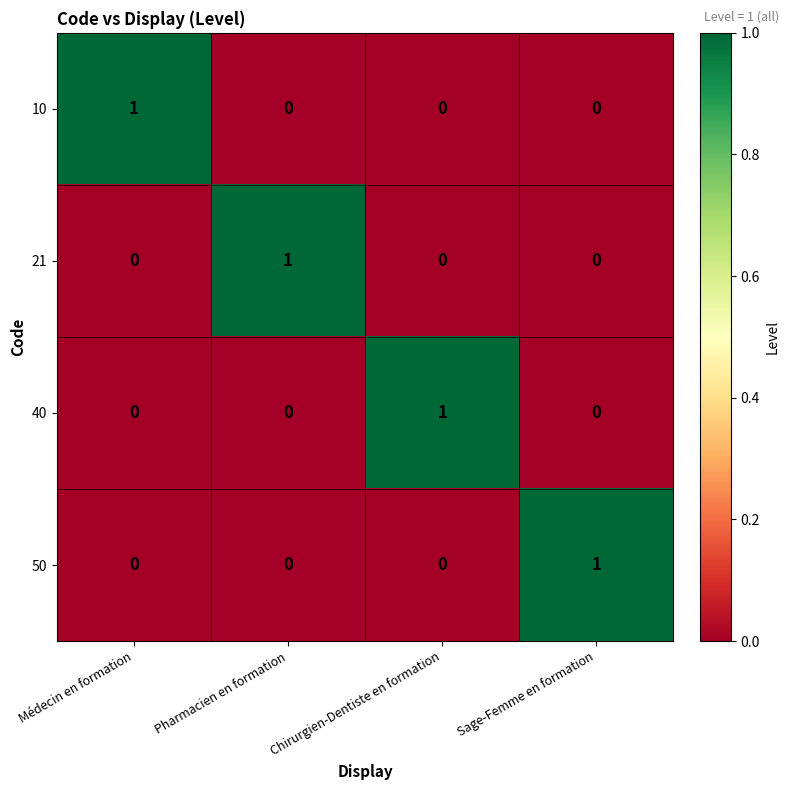

At how many categories does at least one series exceed 0?

4